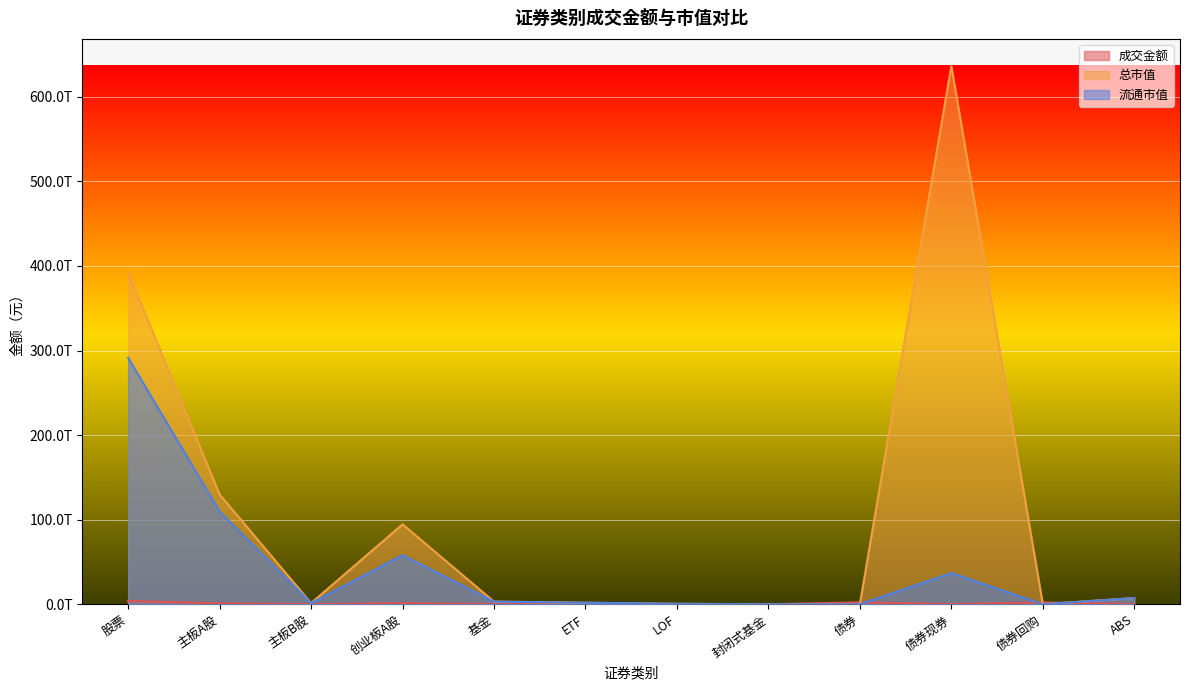

Between 封闭式基金 and LOF, which is larger?

LOF